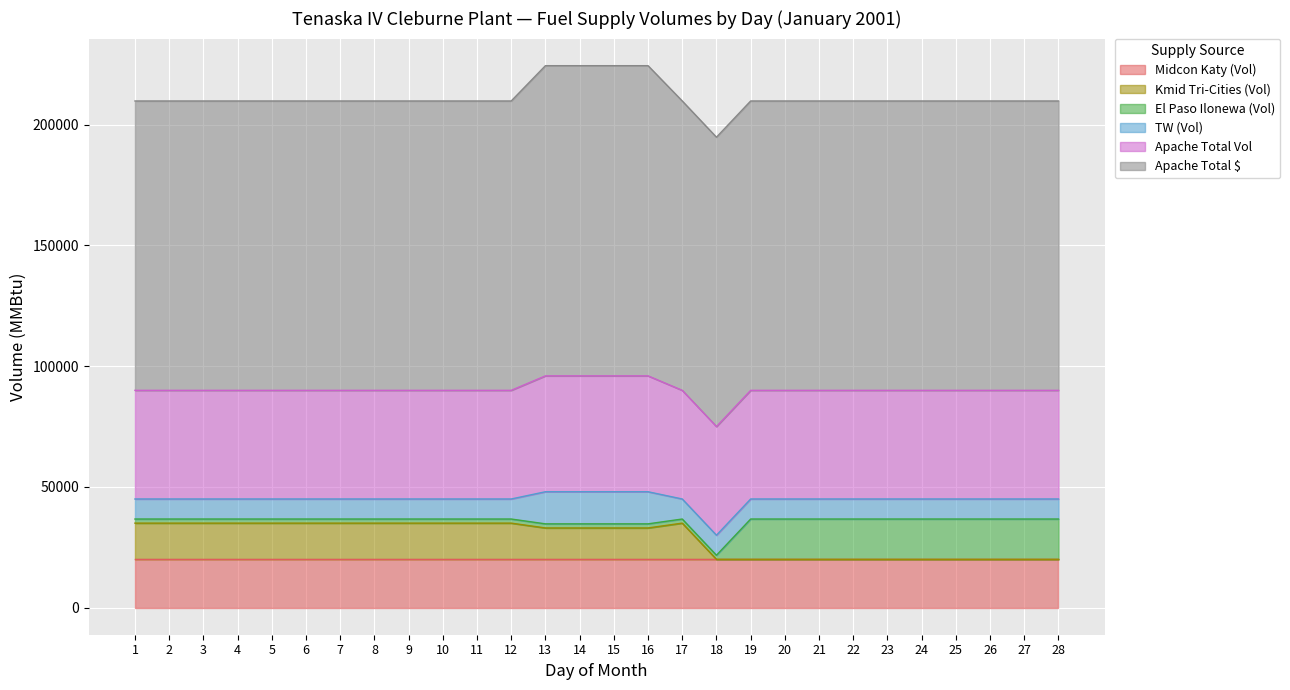

True or false: Apache Total Vol and El Paso Ilonewa (Vol) intersect in this chart.

False